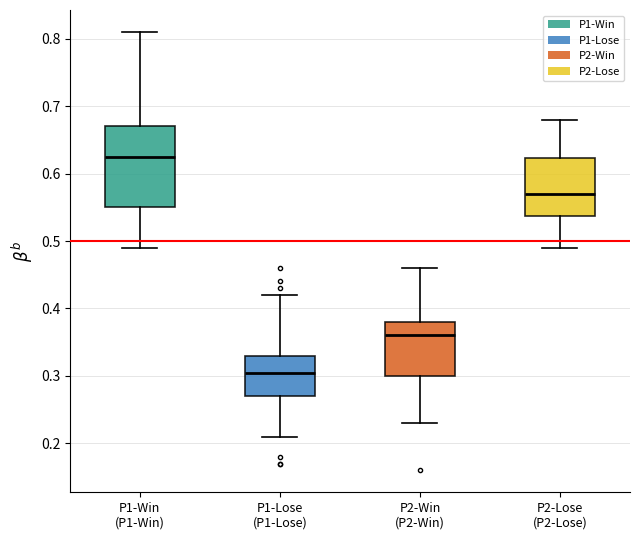

Reading left to right, transcribe this box plot: for each box, give where its median line is, the range the box spans, and where its two whiskers end, as read against the y-axis. The values are not printed on the chart, so give them approximately, as read against the axis.

P1-Win (P1-Win): median 0.63, box 0.55 to 0.67, whiskers 0.49 to 0.81
P1-Lose (P1-Lose): median 0.31, box 0.27 to 0.33, whiskers 0.21 to 0.42
P2-Win (P2-Win): median 0.36, box 0.30 to 0.38, whiskers 0.23 to 0.46
P2-Lose (P2-Lose): median 0.57, box 0.54 to 0.62, whiskers 0.49 to 0.68